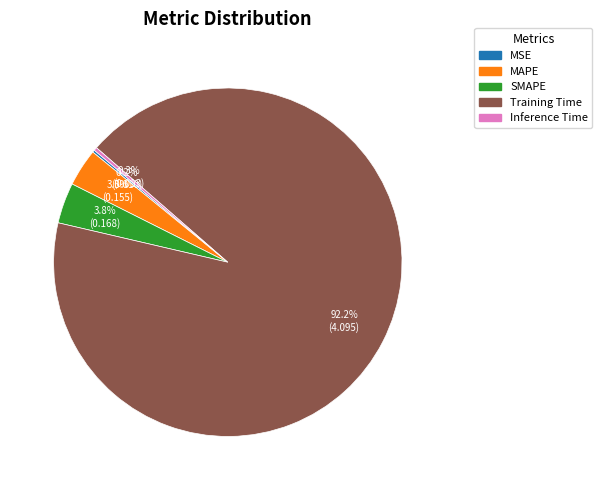

Does Training Time account for over 50% of the chart?

Yes